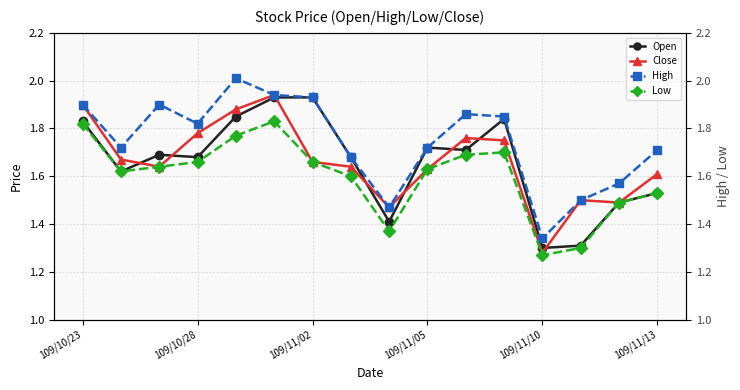

How many Open values are between 1 and 2?

16